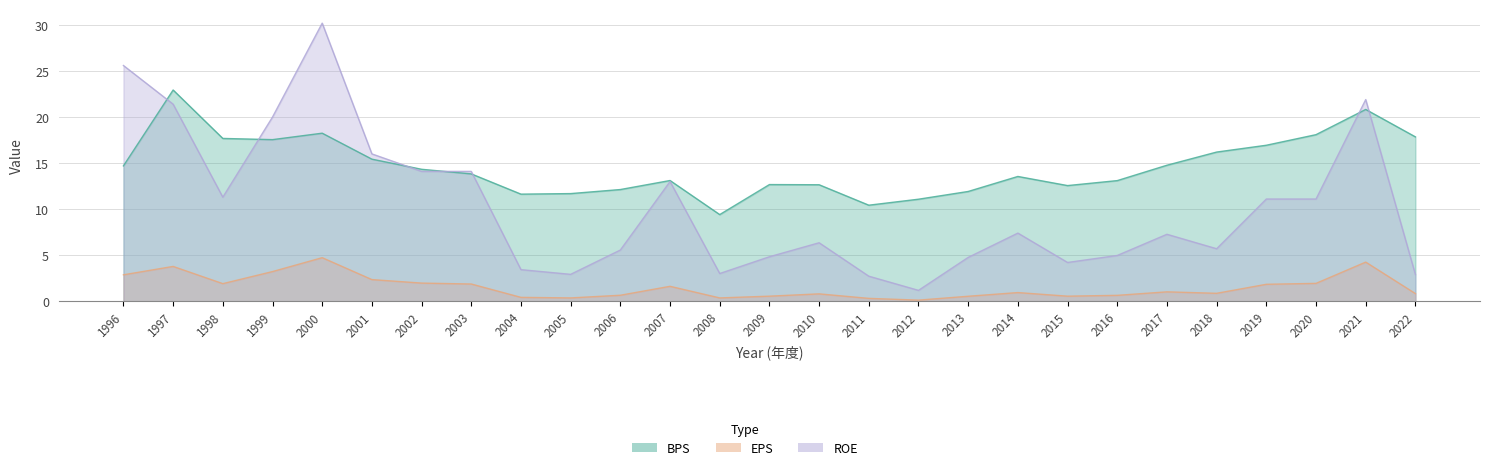

Reading left to right, what are all the values shown in this chart?

BPS: 1996=14.7	1997=22.9	1998=17.7	1999=17.6	2000=18.2	2001=15.4	2002=14.3	2003=13.8	2004=11.6	2005=11.7	2006=12.1	2007=13.1	2008=9.4	2009=12.7	2010=12.7	2011=10.4	2012=11.1	2013=11.9	2014=13.6	2015=12.6	2016=13.1	2017=14.8	2018=16.2	2019=16.9	2020=18.1	2021=20.8	2022=17.9
EPS: 1996=2.9	1997=3.8	1998=1.9	1999=3.2	2000=4.7	2001=2.4	2002=2.0	2003=1.9	2004=0.4	2005=0.4	2006=0.7	2007=1.6	2008=0.4	2009=0.6	2010=0.8	2011=0.3	2012=0.1	2013=0.5	2014=0.9	2015=0.6	2016=0.6	2017=1.0	2018=0.9	2019=1.8	2020=1.9	2021=4.2	2022=0.8
ROE: 1996=25.6	1997=21.4	1998=11.3	1999=20.0	2000=30.2	2001=16.0	2002=14.1	2003=14.1	2004=3.4	2005=2.9	2006=5.6	2007=13.0	2008=3.0	2009=4.8	2010=6.3	2011=2.7	2012=1.2	2013=4.8	2014=7.4	2015=4.2	2016=5.0	2017=7.3	2018=5.7	2019=11.1	2020=11.1	2021=21.9	2022=2.9